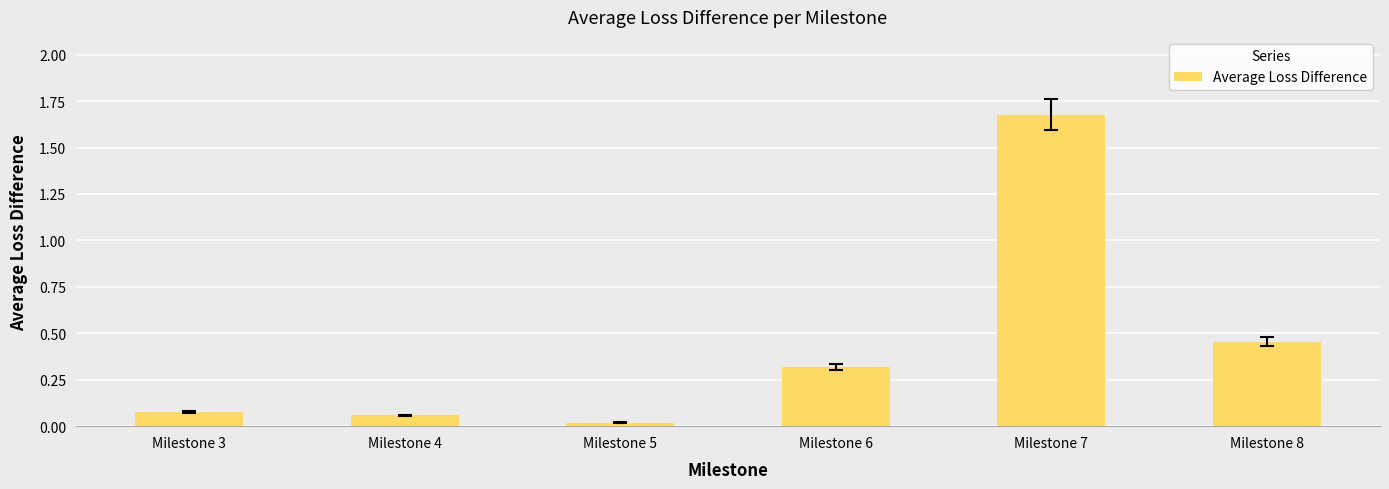

The value at Milestone 7 is 2.3. True or false?

False